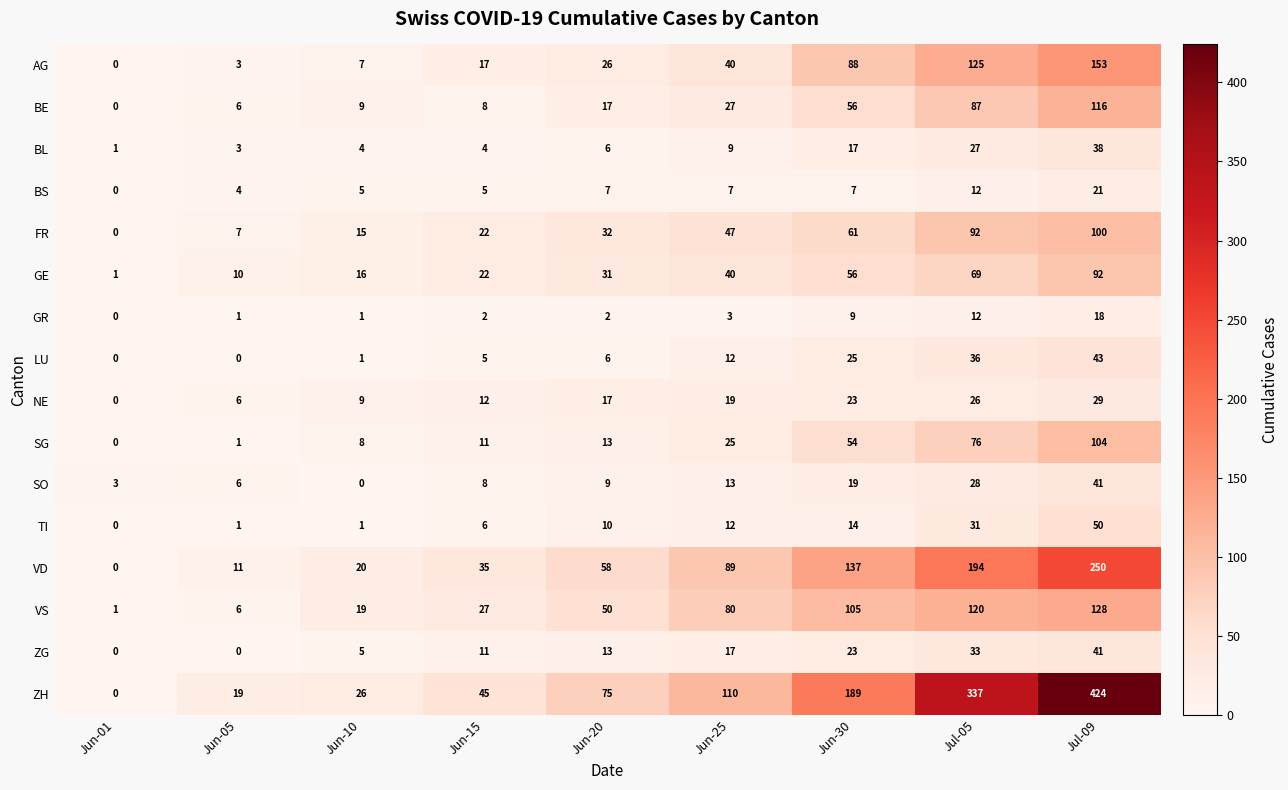

What is the difference between the second highest and second lowest values in the NE series?

20